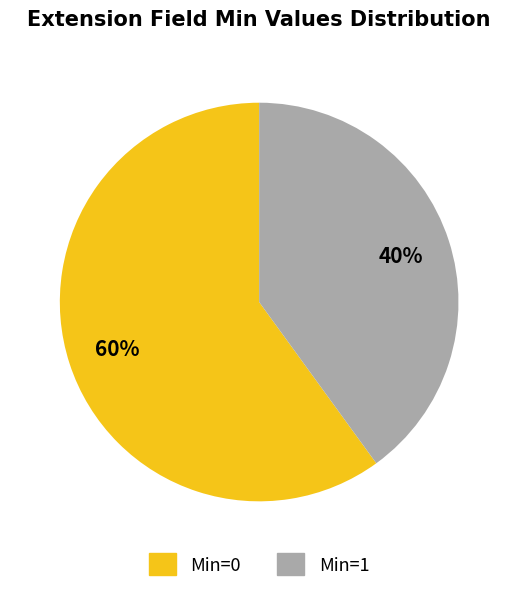

Does any single category account for the majority?

Yes